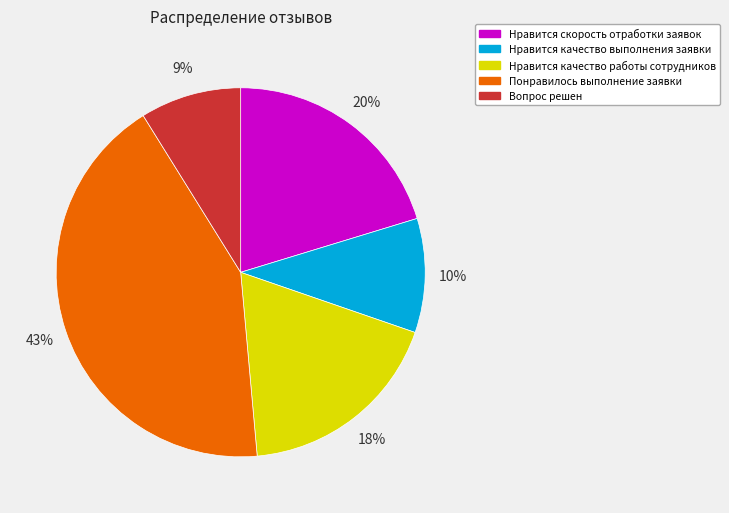

Is the sum of Нравится скорость отработки заявок and Нравится качество работы сотрудников greater than half?

No